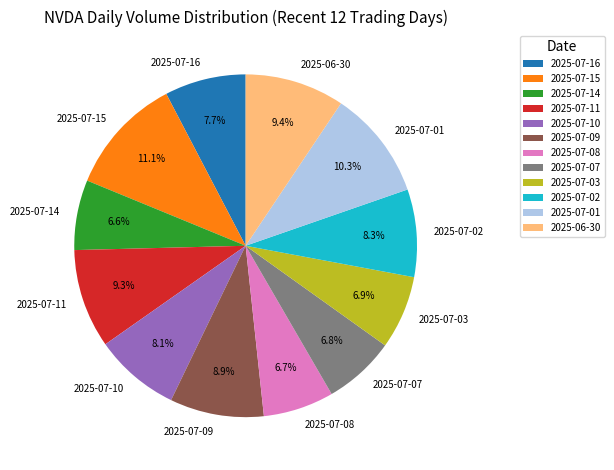

Does 2025-07-14 represent more than half of the total?

No